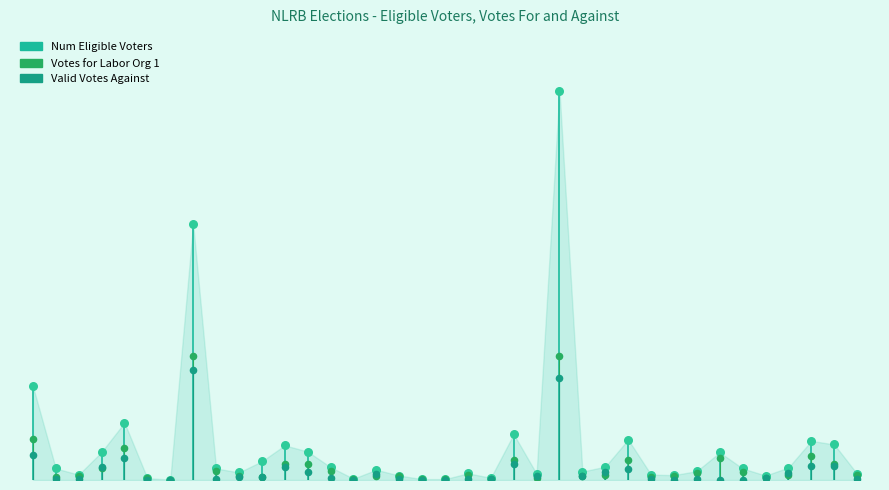

Which series has the largest Y range (max minus min)?

Num Eligible Voters